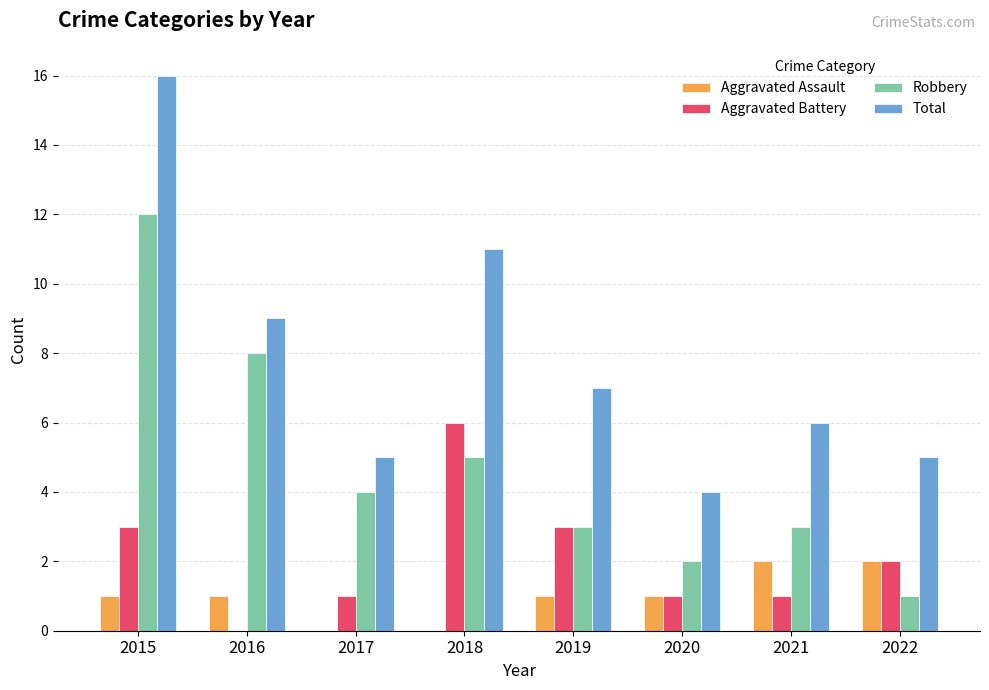

The Total series shows 7 at 2019. True or false?

True